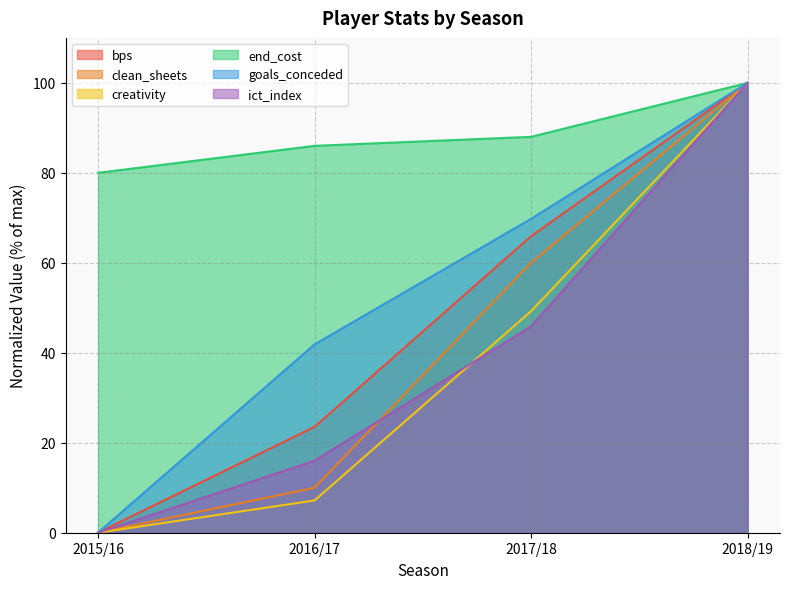

What are all the series names shown in the legend?

bps, clean_sheets, creativity, end_cost, goals_conceded, ict_index